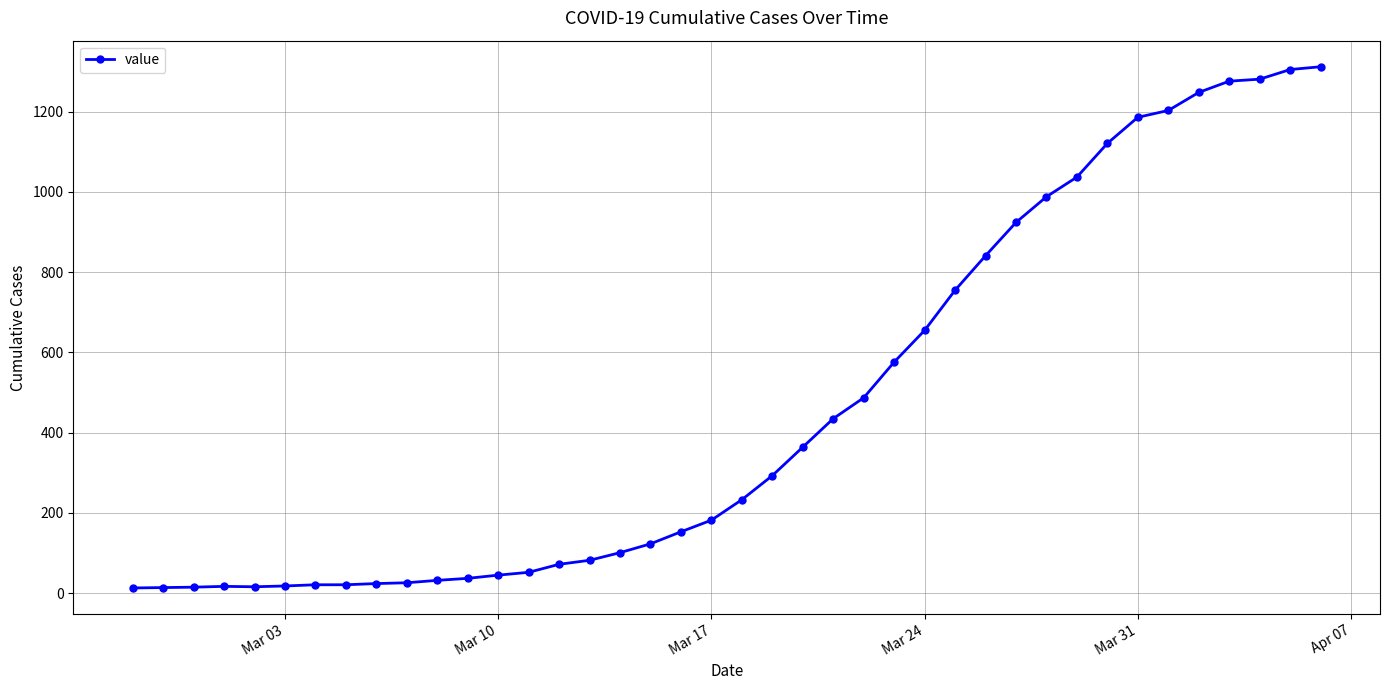

What is the maximum value shown in the chart?

1312